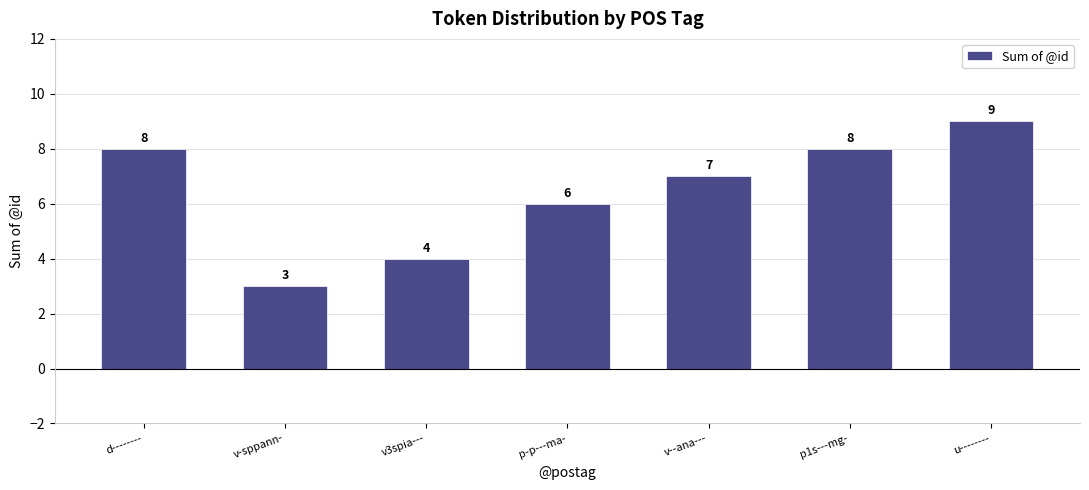

Where is the data nearest to the value 6?

p-p---ma-